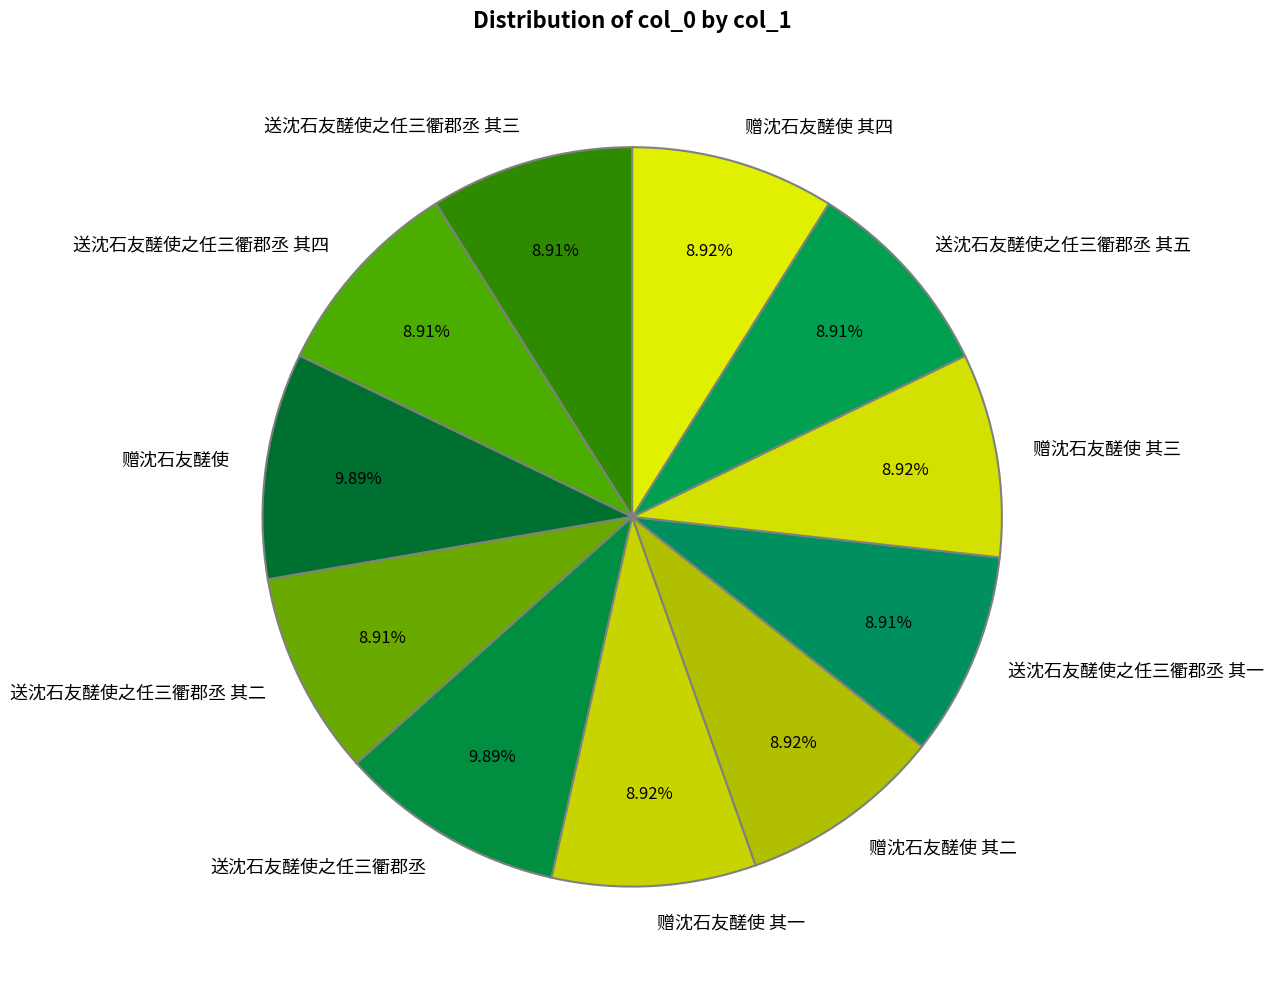

Does 赠沈石友醝使 其二 account for over 50% of the chart?

No